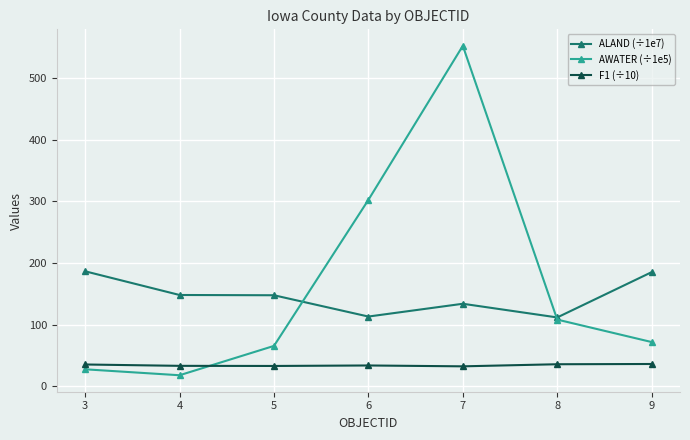

At how many categories does at least one series exceed 162?

4